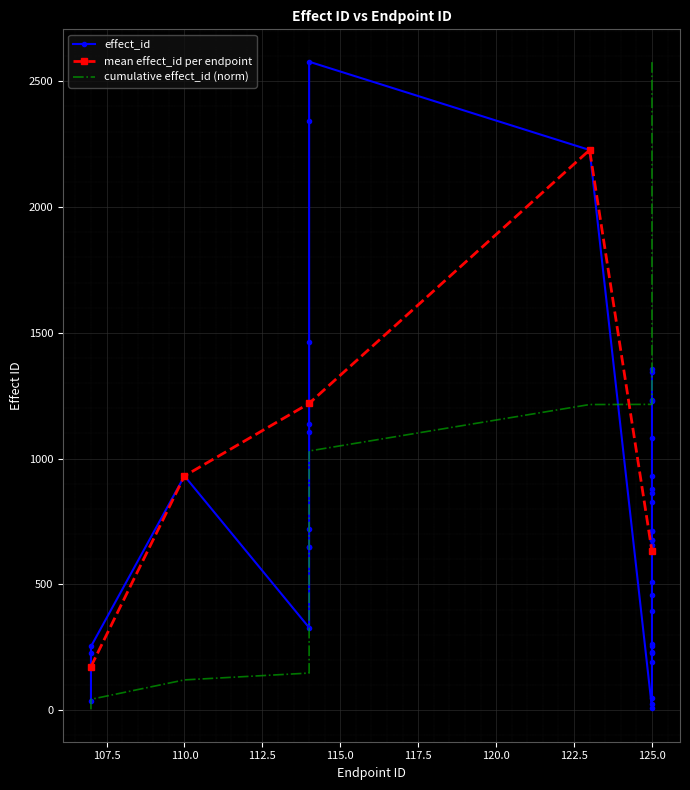

How many points are lower than both their immediate neighbors (excluding endpoints)?

2